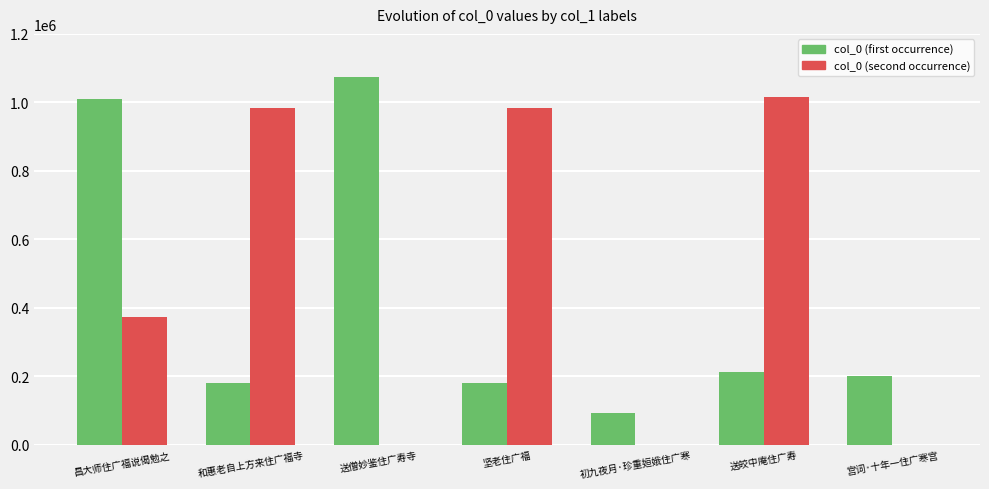

At which category is the sum across all series the highest?

昌大师住广福说偈勉之